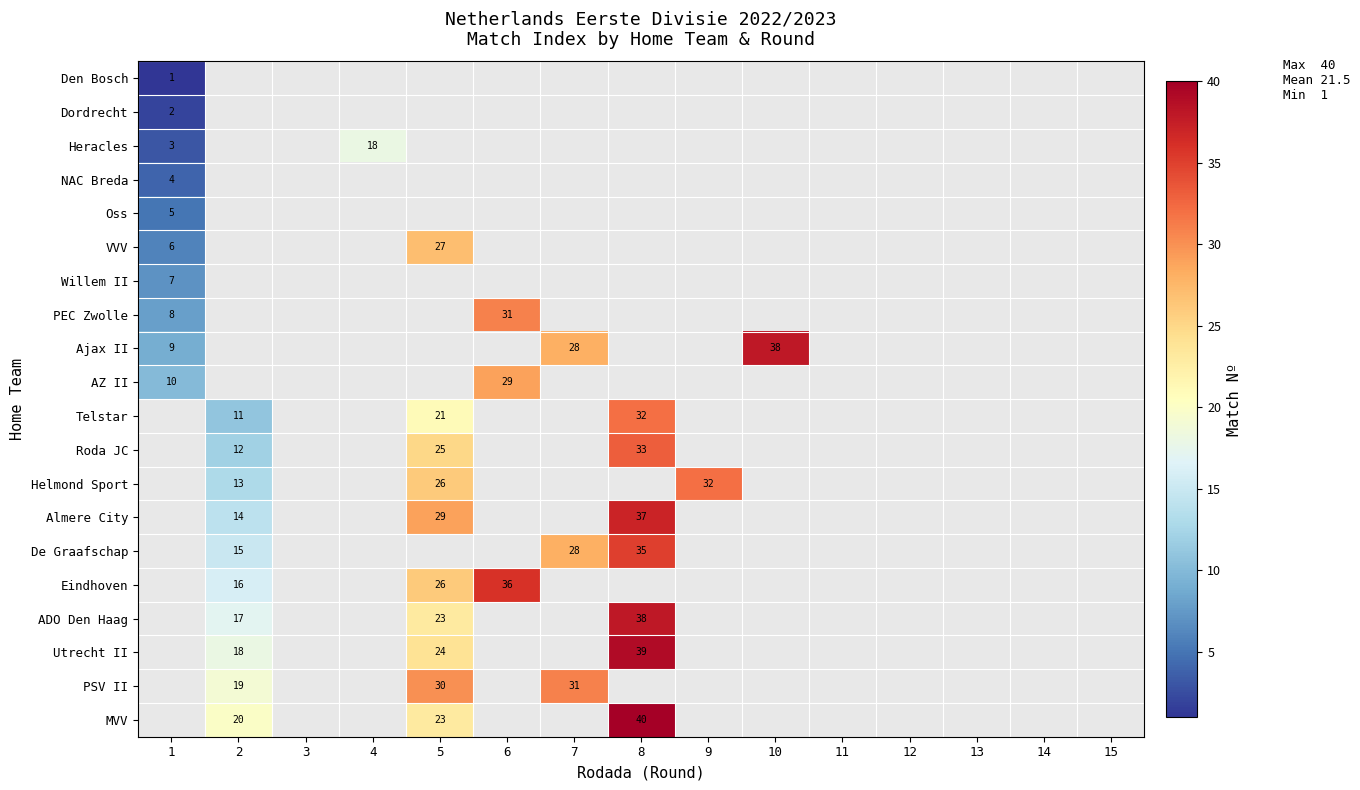

Is it true that Eindhoven equals -22 at 10?

False